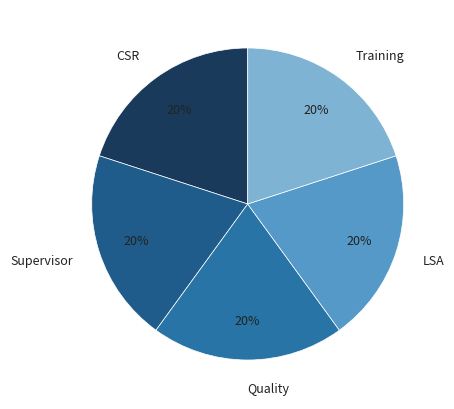

Combined, do Training and CSR account for over 50%?

No